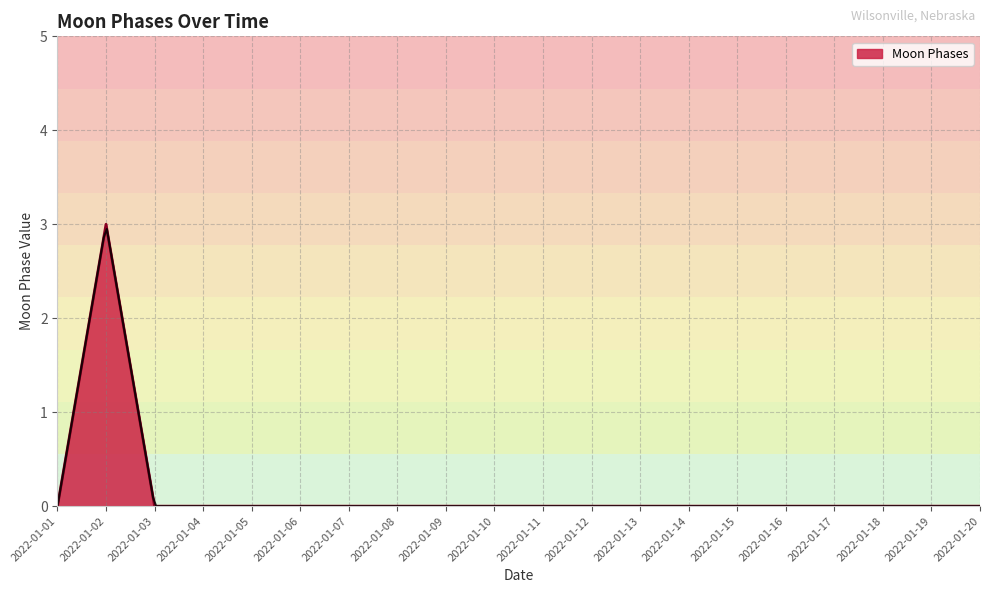

The chart shows a value of 0 at 2022-01-10. True or false?

True